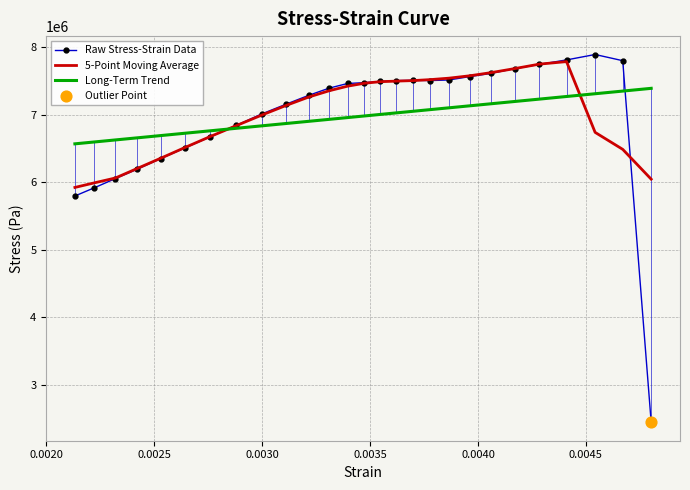

What is the maximum value for 5-Point Moving Average?

7788009.5